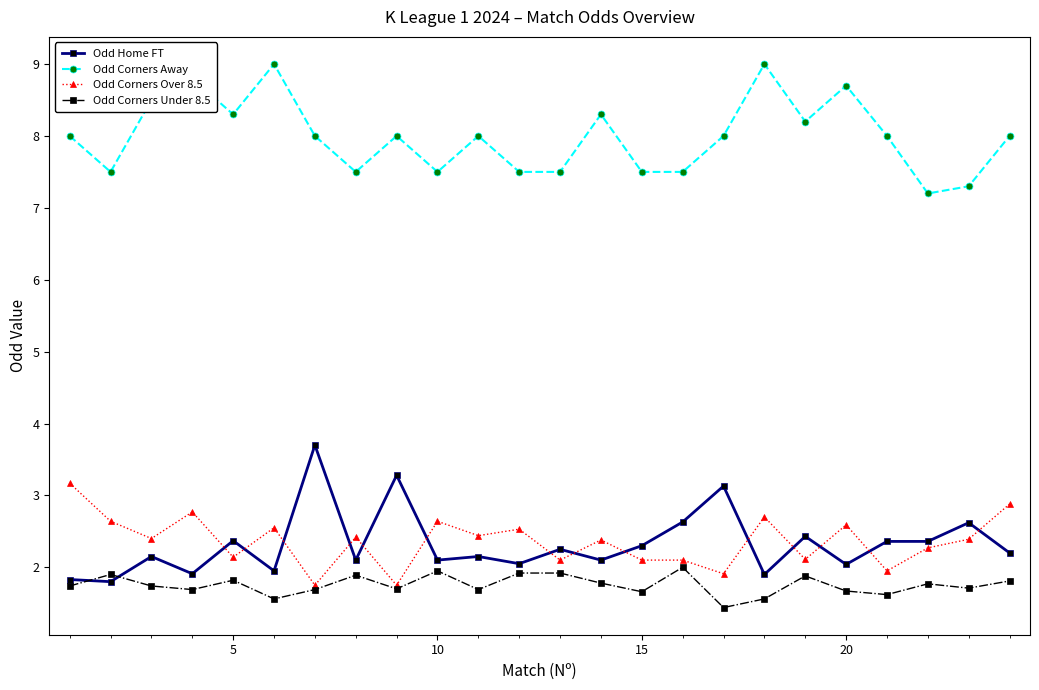

List the series in order of their peak value, highest first.

Odd Corners Away, Odd Home FT, Odd Corners Over 8.5, Odd Corners Under 8.5